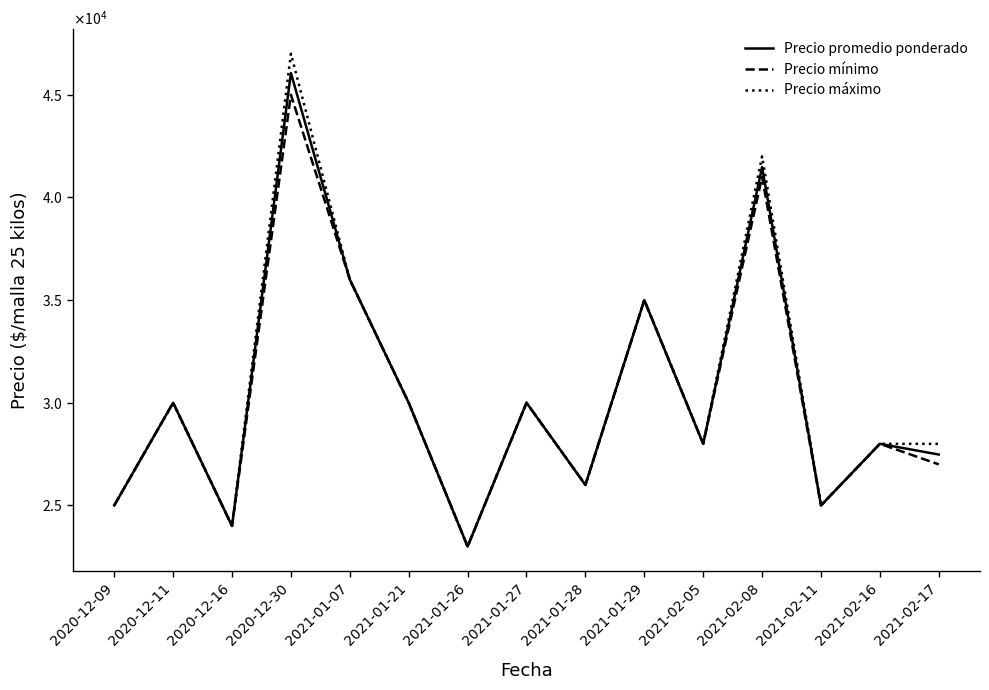

What is the smallest value displayed?

23000